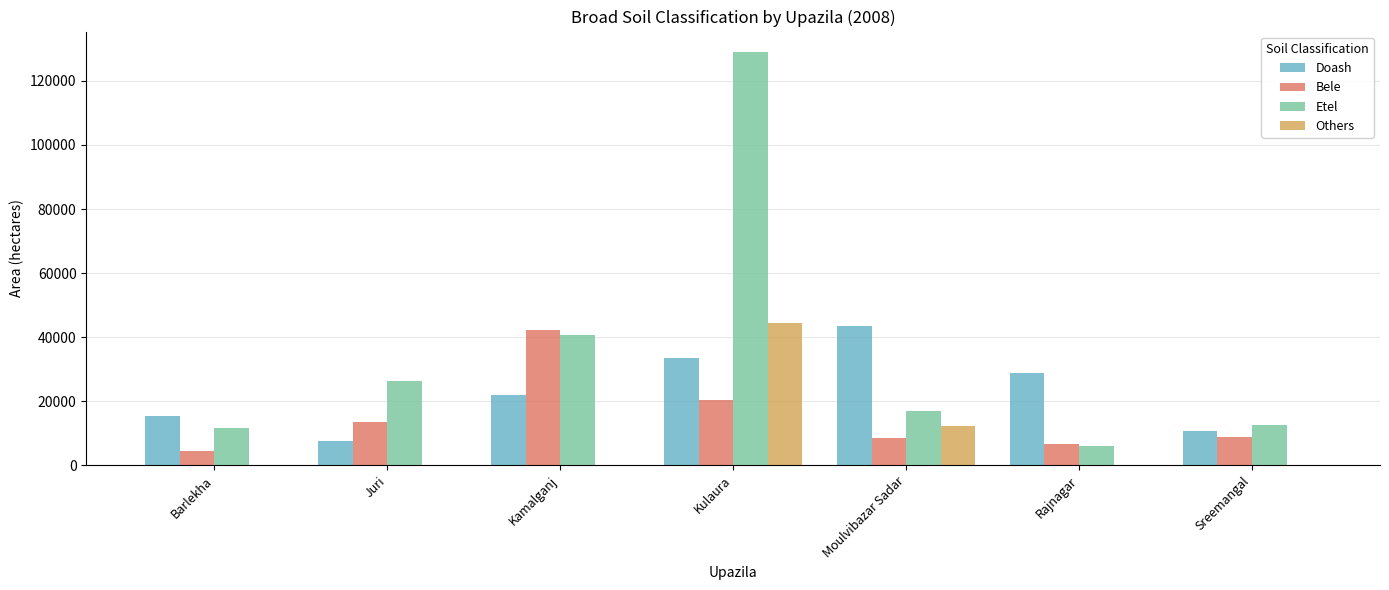

What is the difference between the Etel values at Barlekha and Rajnagar?

5706